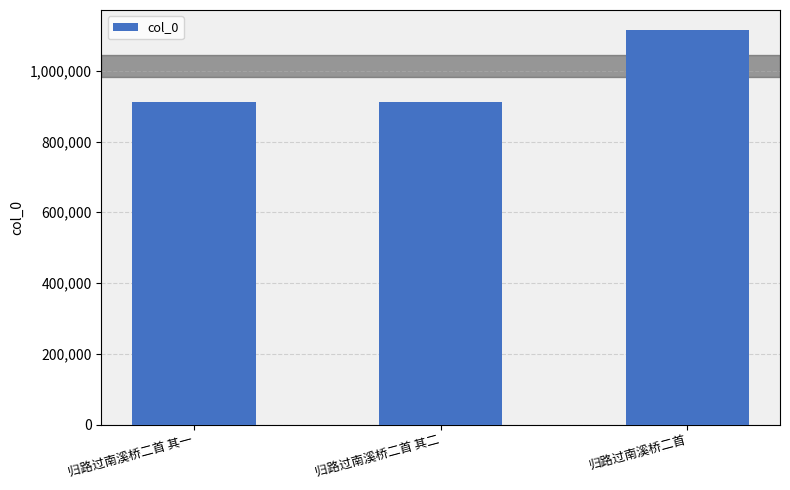

Does the chart contain stacked bars?

No